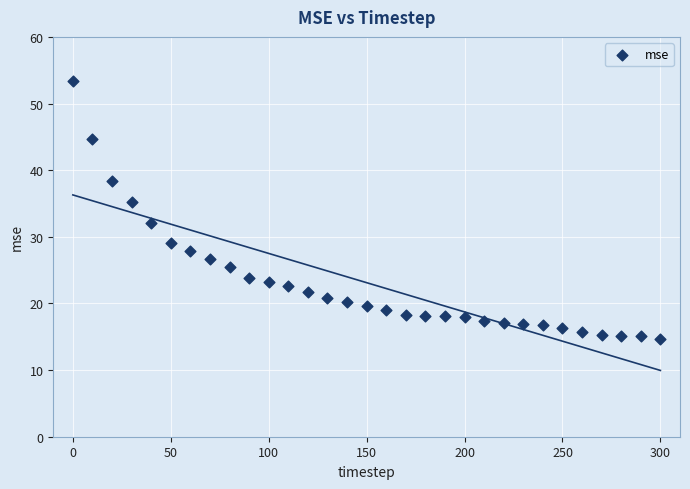

What is the range of Y values (max minus min)?

38.6